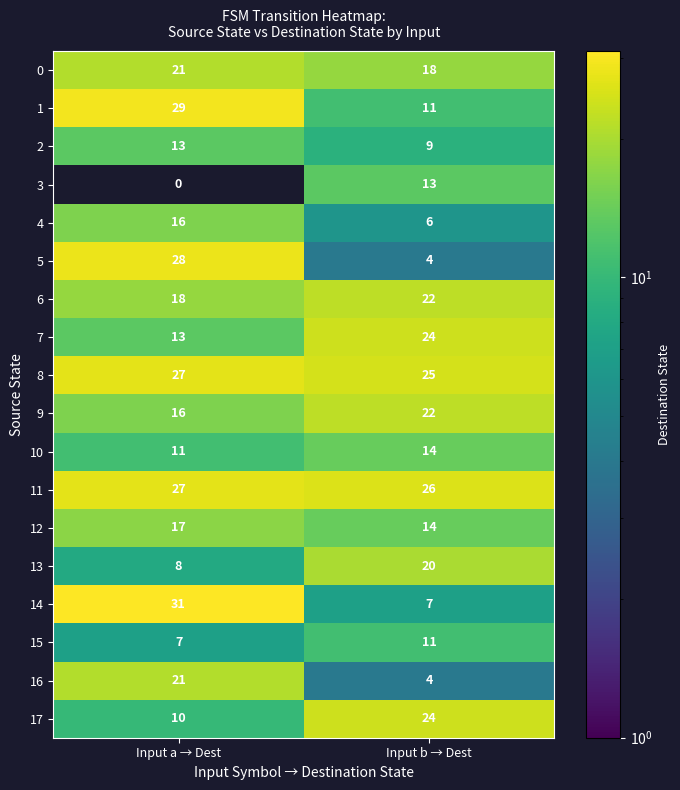

What is the sum of the 1 values at Input b → Dest and Input a → Dest?

40